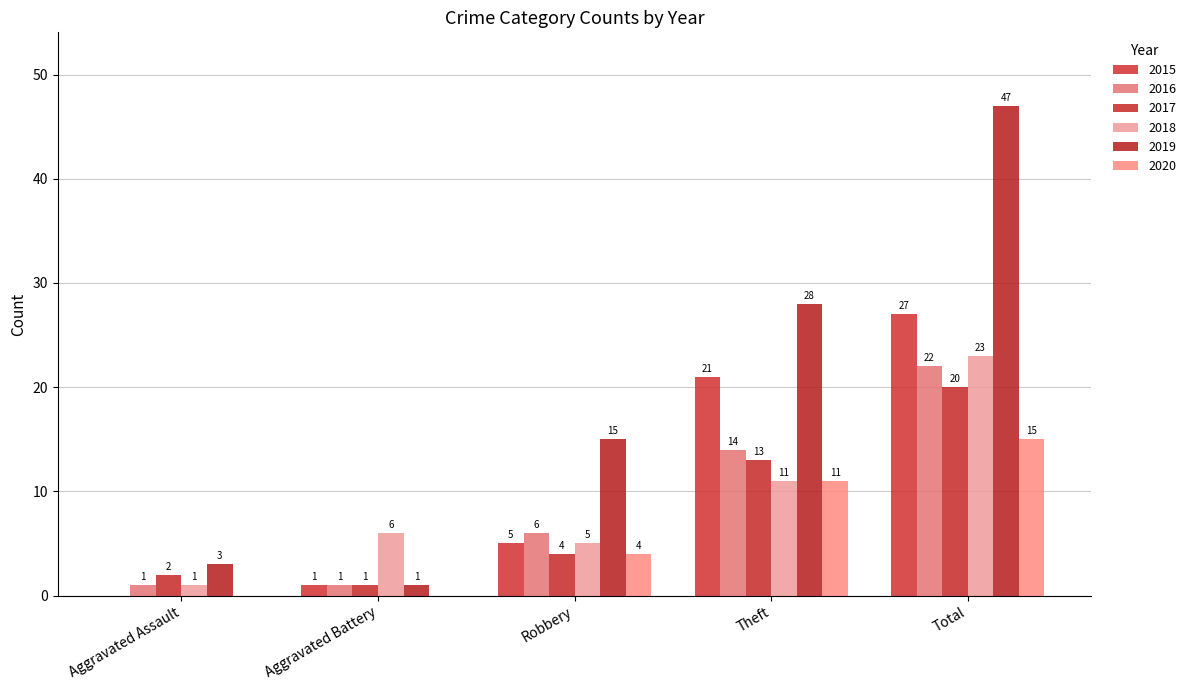

What is the average value of the 2020 series?

6